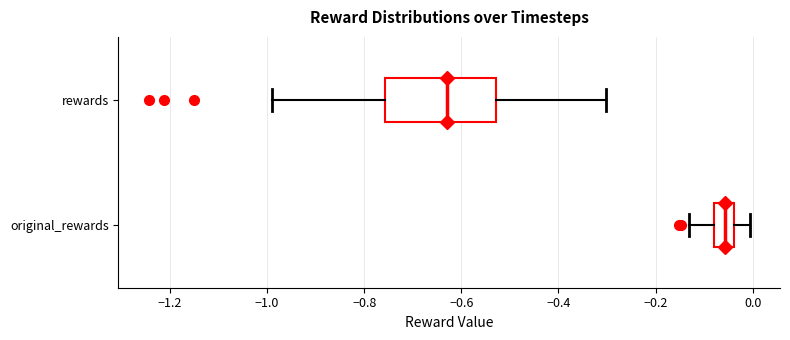

Reading bottom to top, read every box against the x-axis: the position of its median line, the range the box covers, and the ends of its whiskers. The values are not printed on the chart, so give them approximately, as read against the axis.

original_rewards: median -0.06, box -0.08 to -0.04, whiskers -0.14 to 0.00
rewards: median -0.62, box -0.76 to -0.52, whiskers -1.00 to -0.30